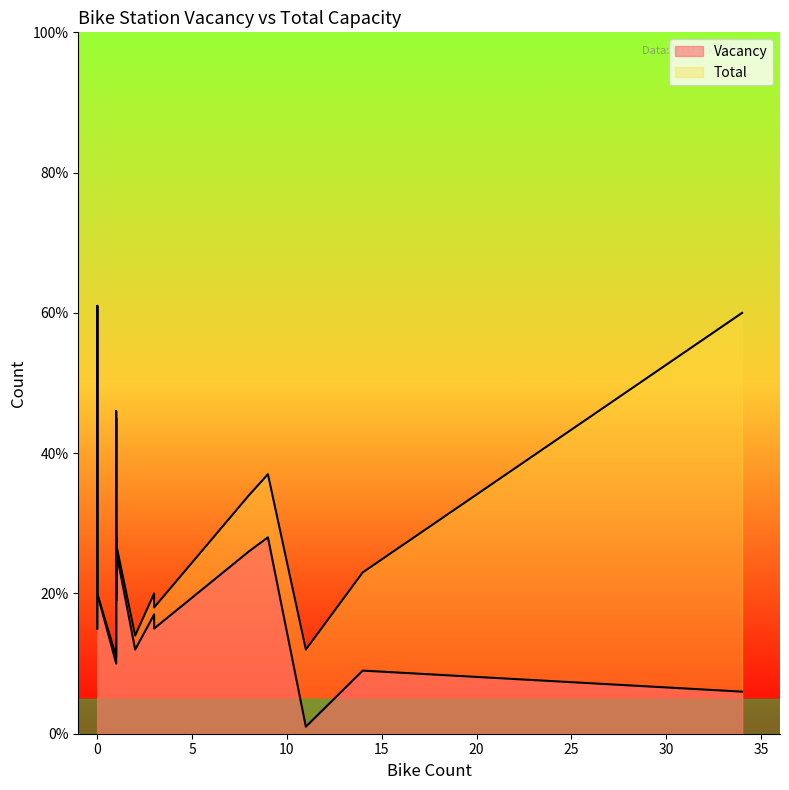

Between 8 and 14, which series saw the biggest shift?

Vacancy